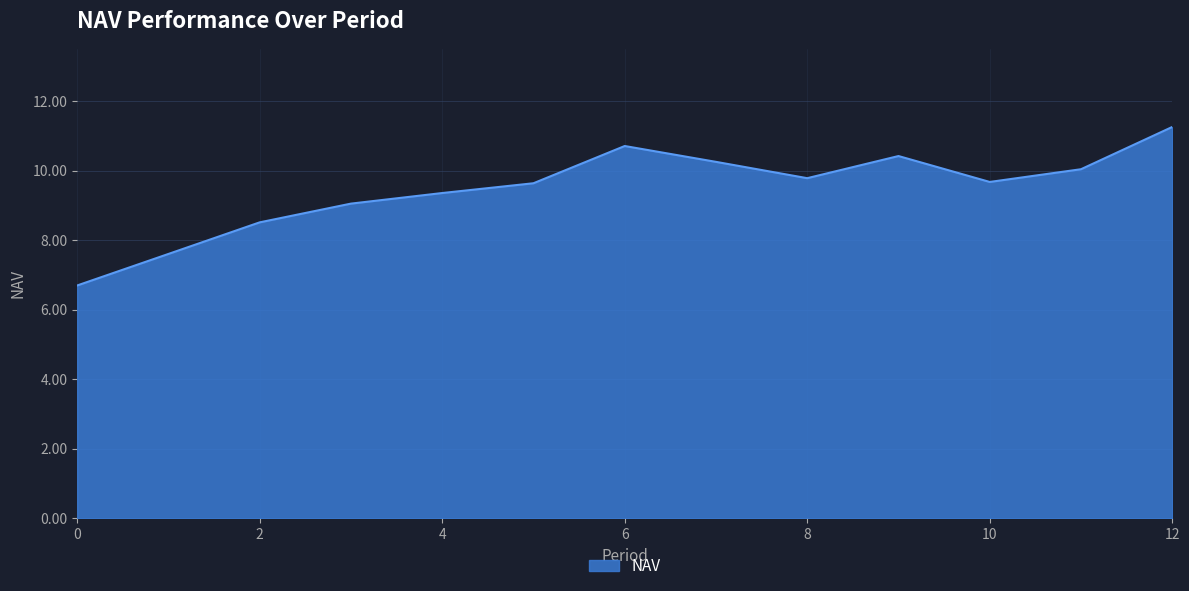

What is the difference between the maximum and minimum values?

4.6